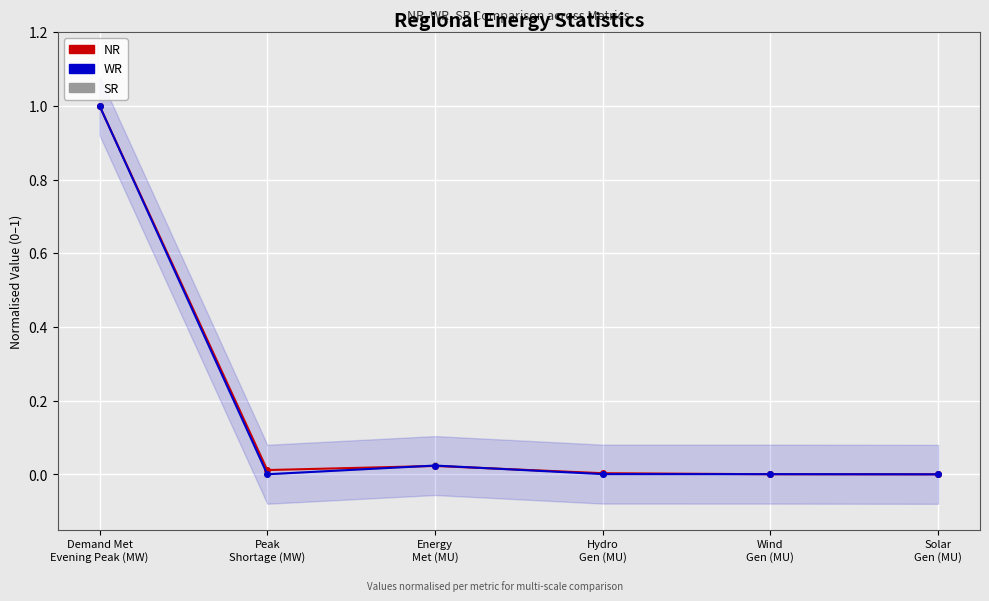

How many interior local peaks does the WR series have?

1